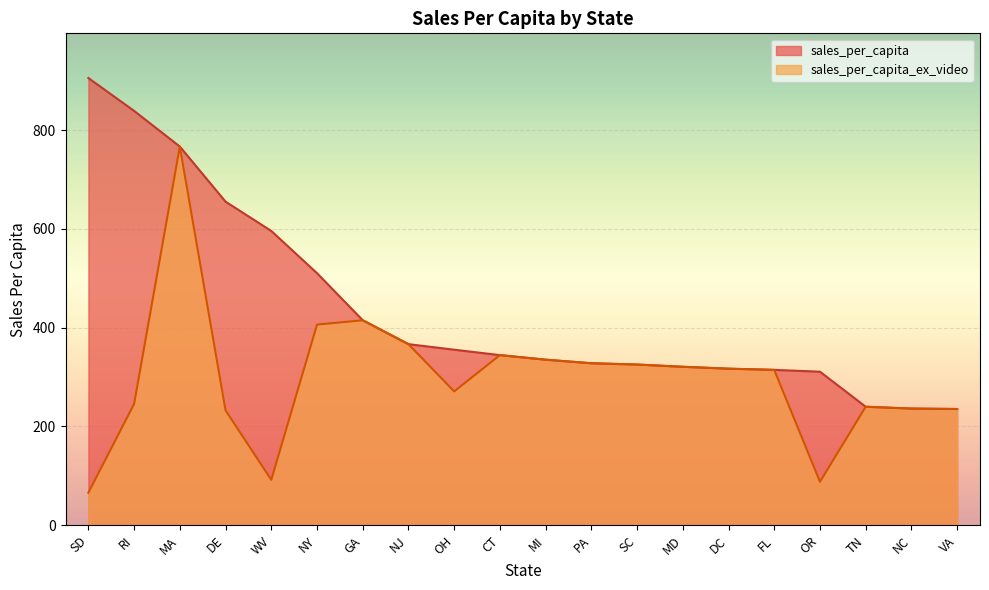

Reading left to right, list all the values displayed in this chart.

sales_per_capita: 905.4	838.9	766.7	655.2	595.8	510.4	415.1	366.7	355.4	344.5	335.2	328.0	325.4	320.8	317.0	314.6	310.9	240.0	236.2	235.4
sales_per_capita_ex_video: 65.9	245.7	766.7	232.6	91.9	406.2	415.1	366.7	271.0	344.5	335.2	328.0	325.4	320.8	317.0	314.6	88.0	240.0	236.2	235.4